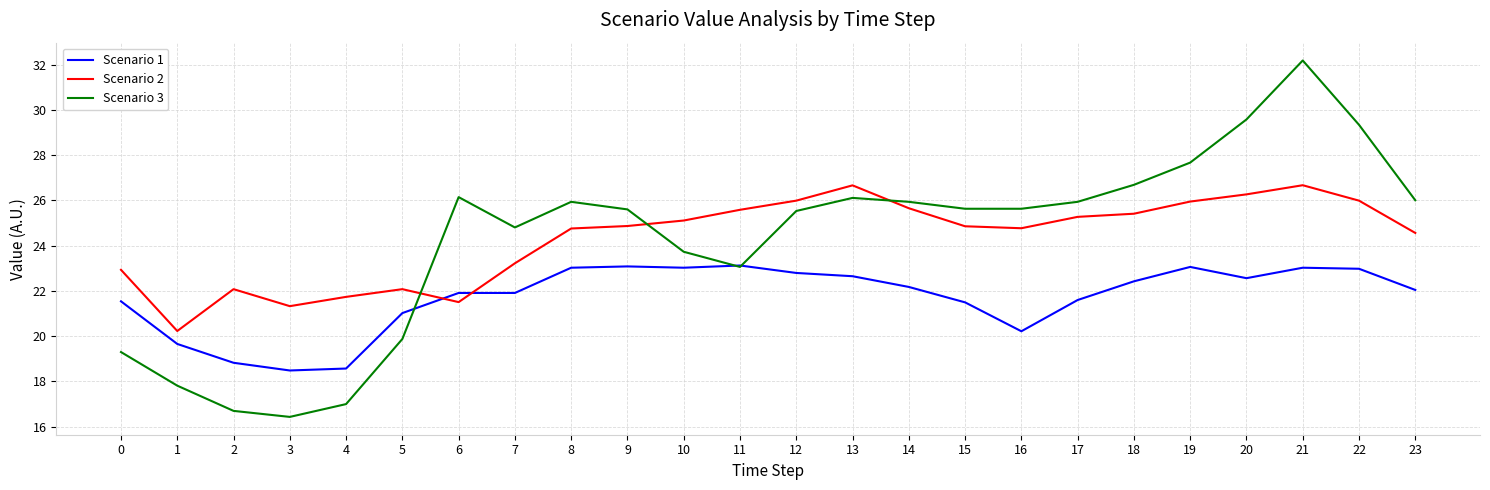

Between which two adjacent categories do Scenario 3 and Scenario 1 first intersect?

5 and 6